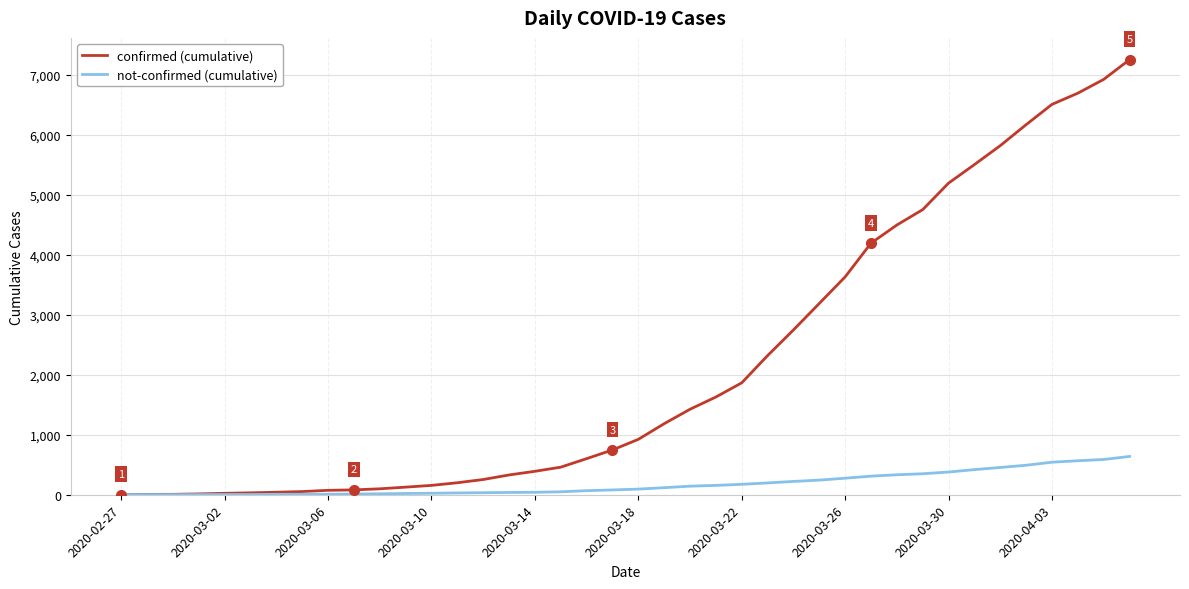

What is the average value of the confirmed (cumulative) series?

2154